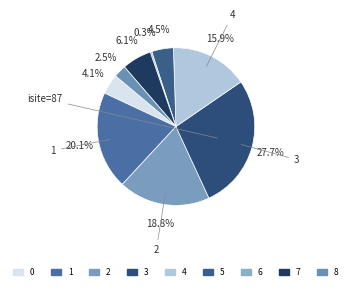

Is it true that 4 is 16% of the pie?

True